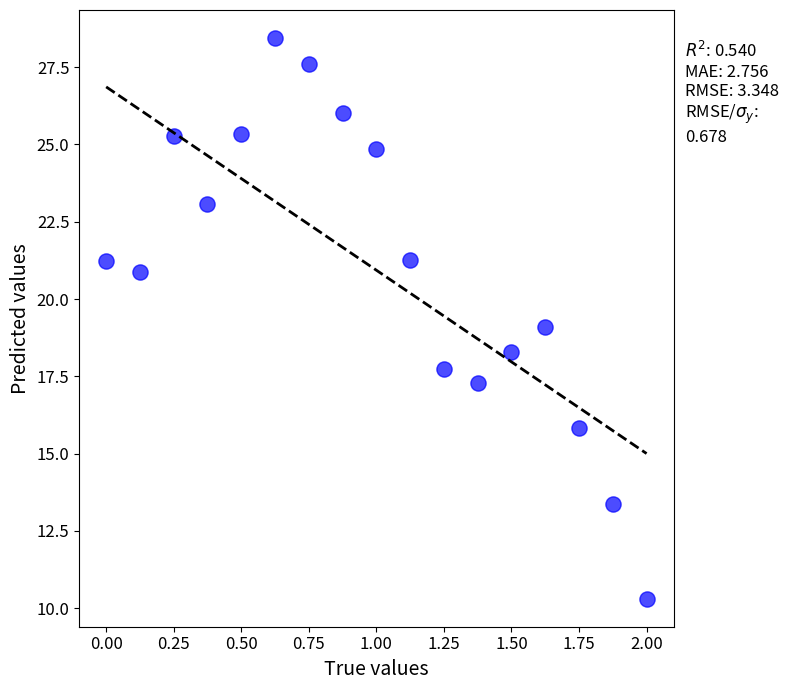

What is the range of X values (max minus min)?

2.0